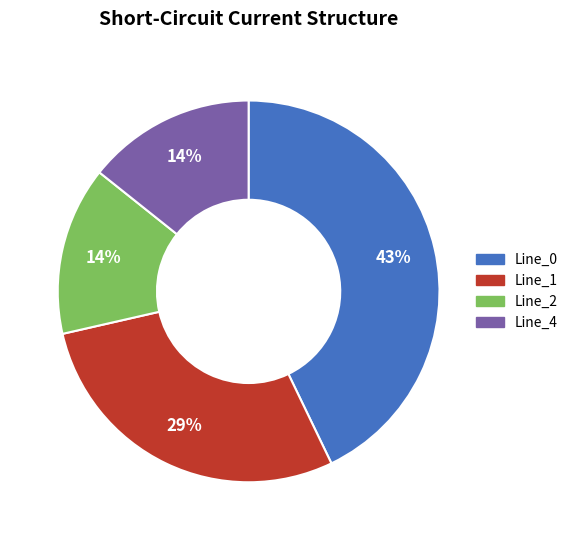

The Line_0 slice represents 43% of the pie. True or false?

True